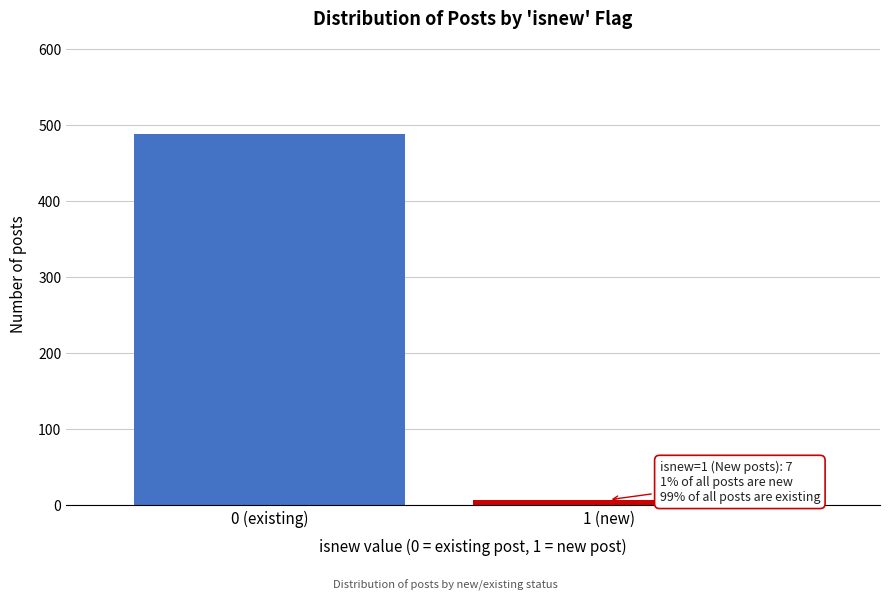

Reading left to right, what are all the values shown in this chart?

488	7